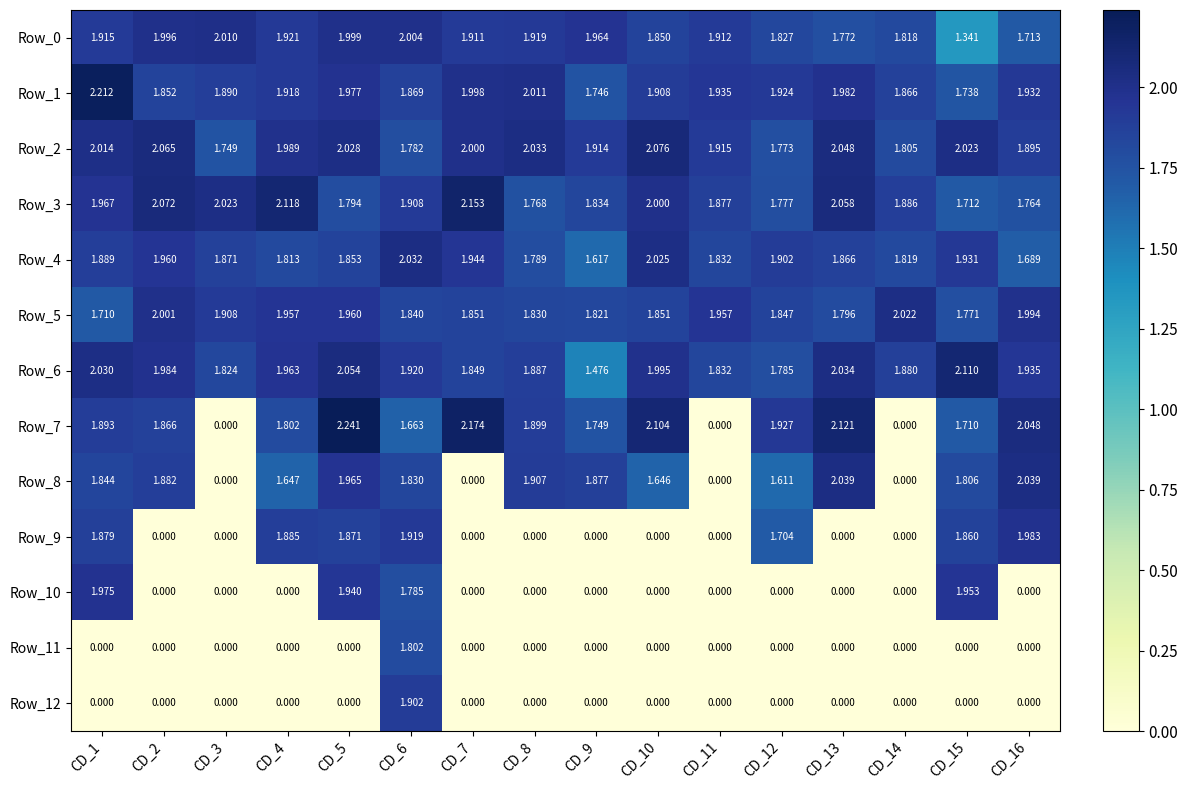

Which series has the largest total across all categories?

Row_2